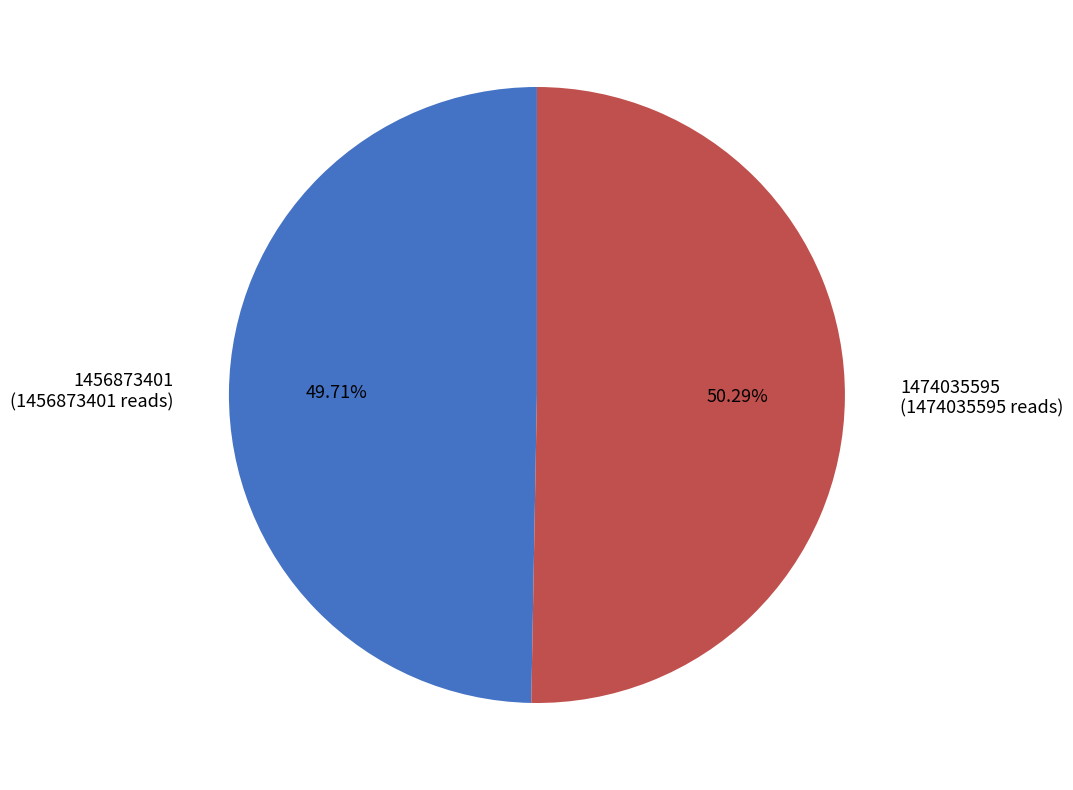

To the nearest percent, what is the combined percentage of 1456873401 and 1474035595?

100%